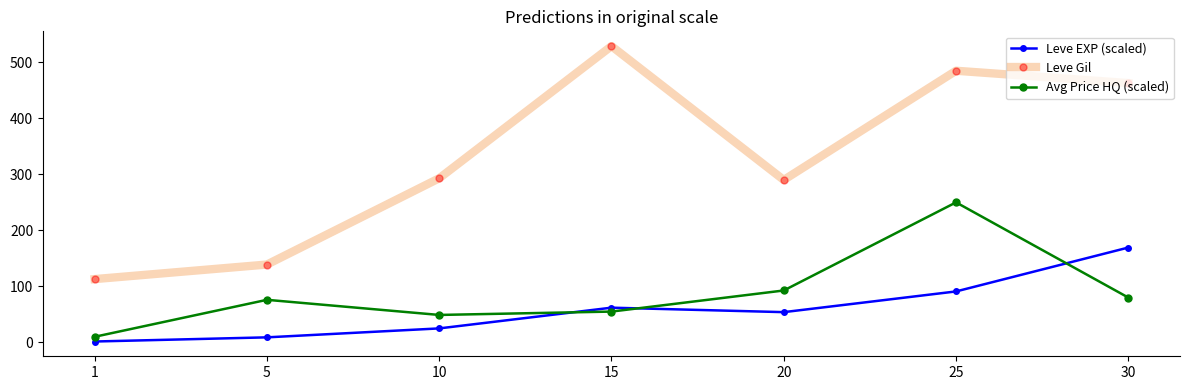

What is the value of the Leve EXP (scaled) point at the 2nd from the left?

9.0